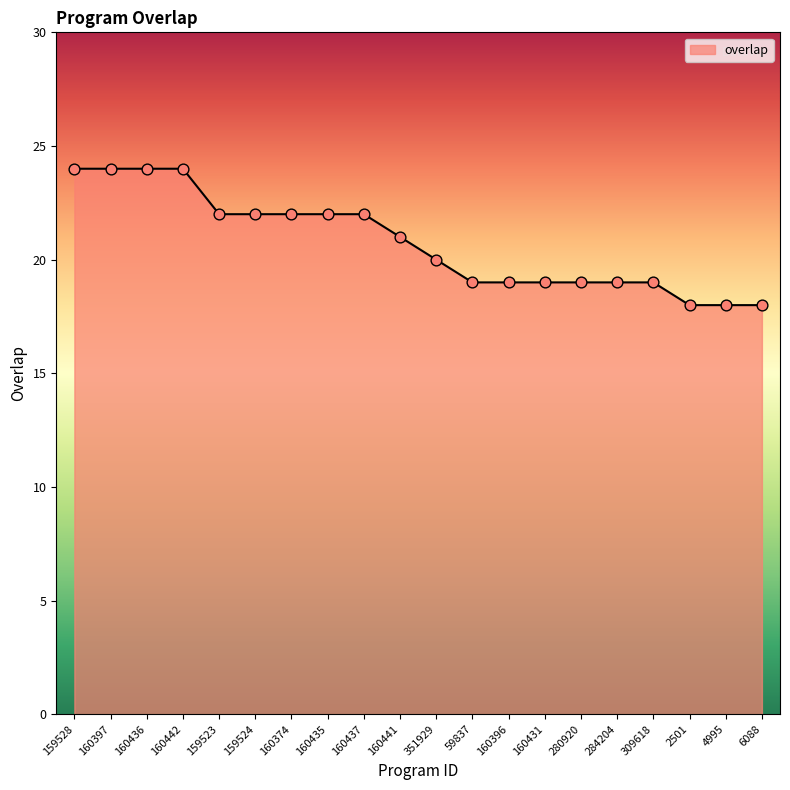

Which has a higher value, 159524 or 309618?

159524